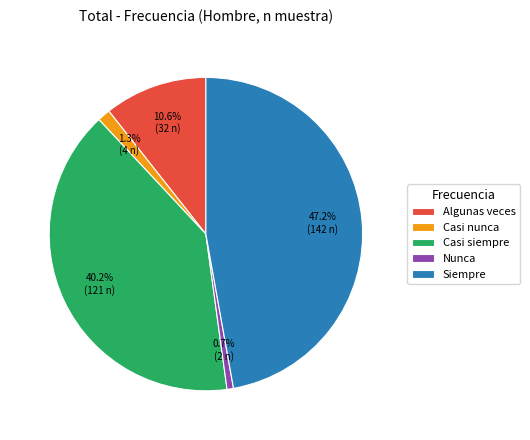

What percentage is NOT represented by Siempre?

52.8%